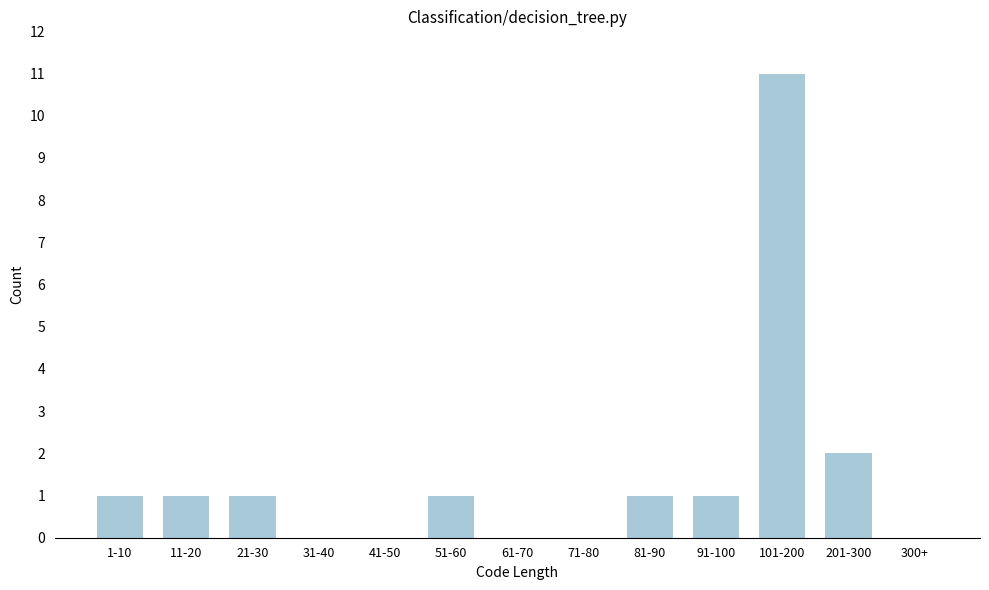

Reading left to right, list all the values displayed in this chart.

1-10=1	11-20=1	21-30=1	31-40=0	41-50=0	51-60=1	61-70=0	71-80=0	81-90=1	91-100=1	101-200=11	201-300=2	300+=0